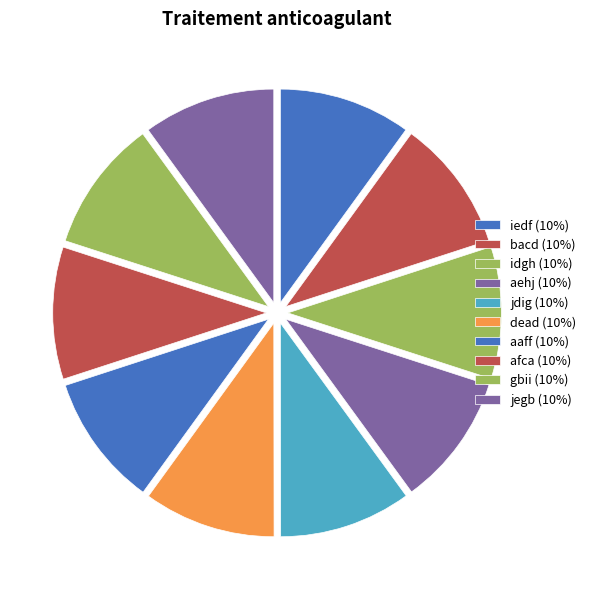

What percentage is the iedf slice, to the nearest percent?

10%